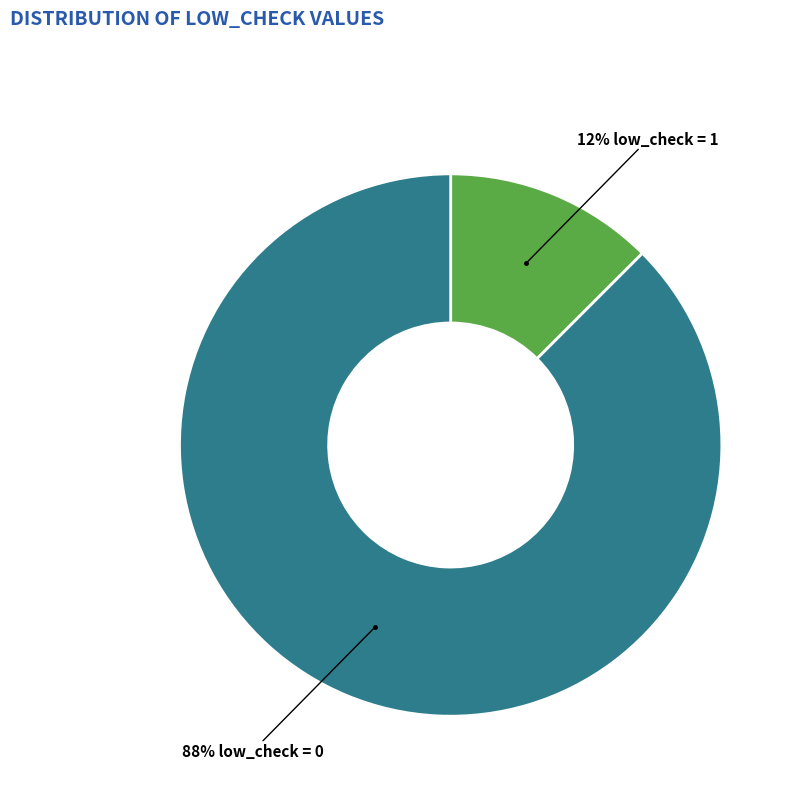

Is there a majority slice in this chart?

Yes